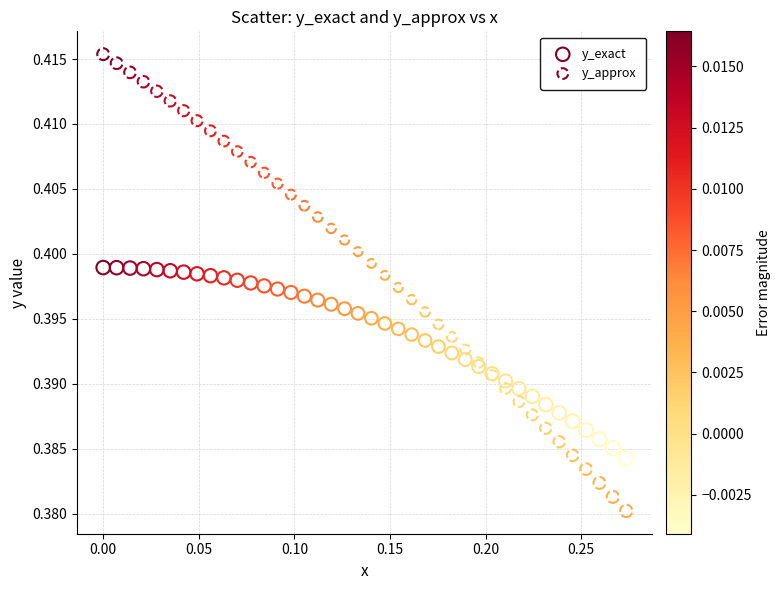

What are all the series names shown in the legend?

y_exact, y_approx